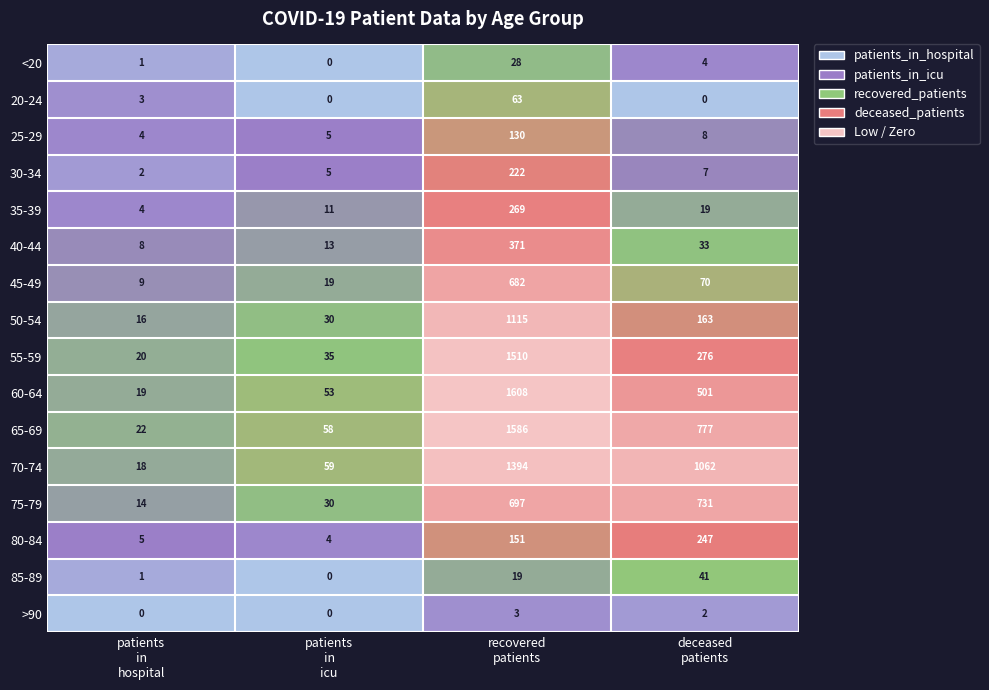

What is the difference between the maximum and second lowest values in the 40-44 series?

358